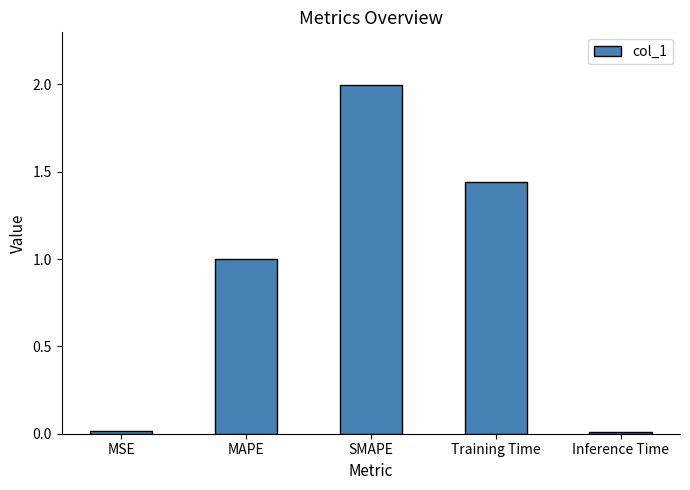

Which category has the highest value across all series?

SMAPE